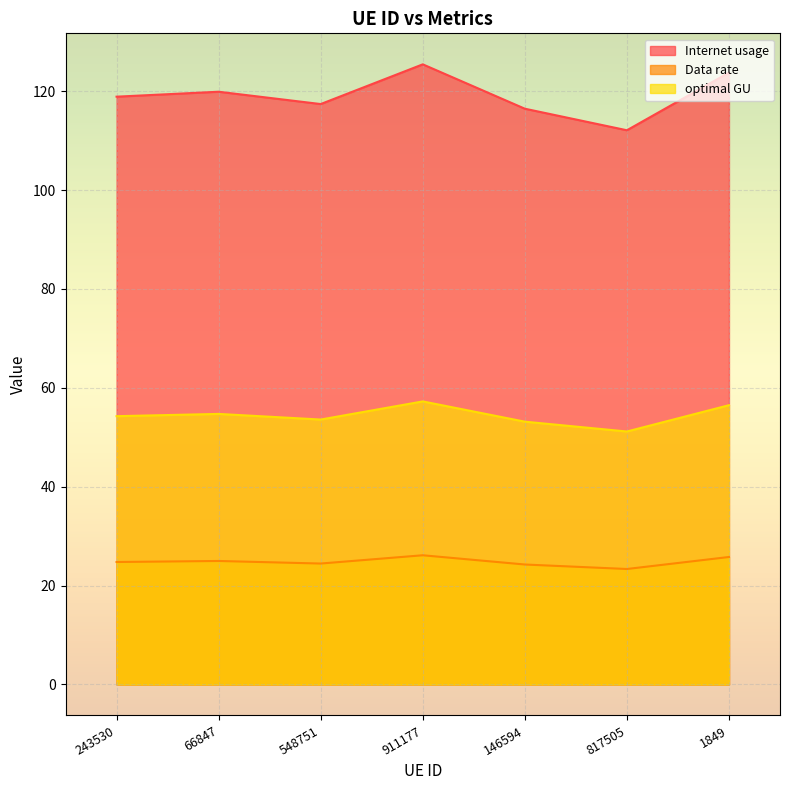

At which category is the sum across all series the highest?

911177